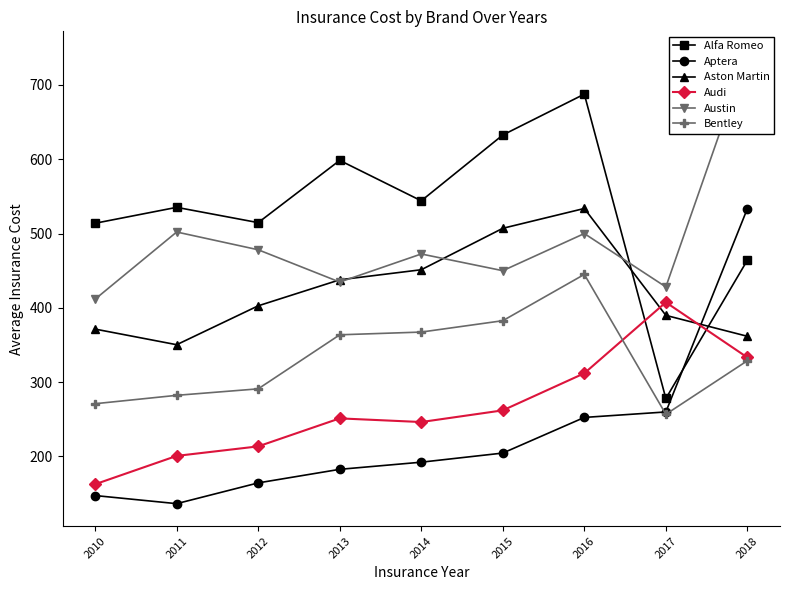

What is the total value across all series at 2010?

1877.9